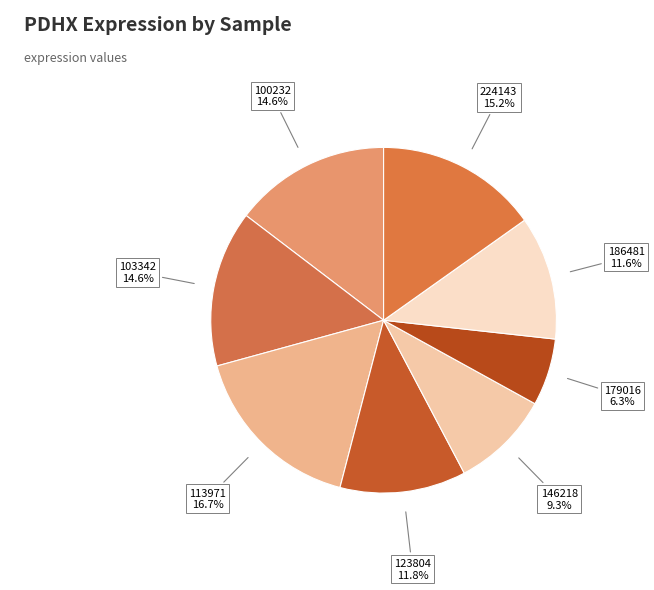

How many segments does this pie chart have?

8